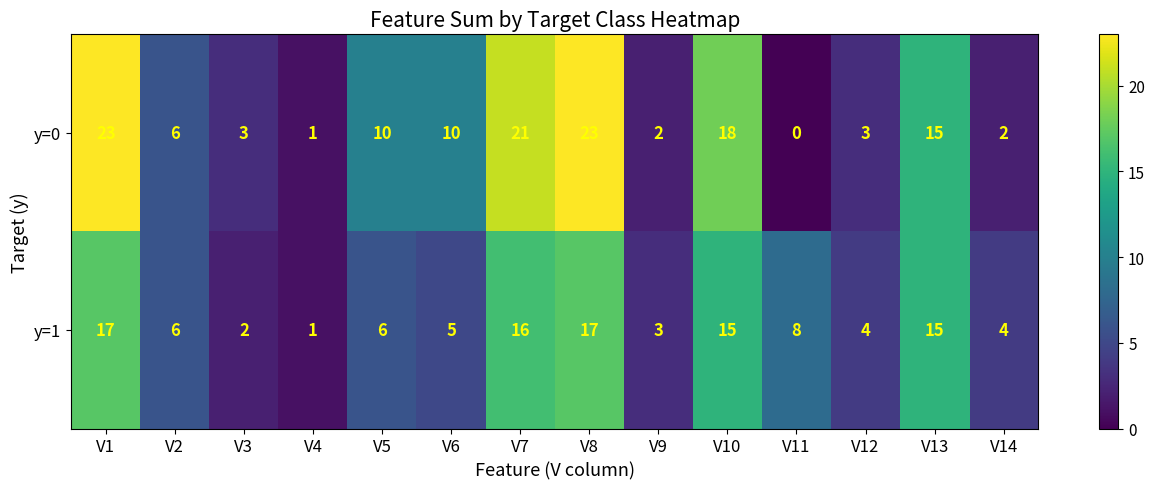

What is the maximum value for y=1?

17